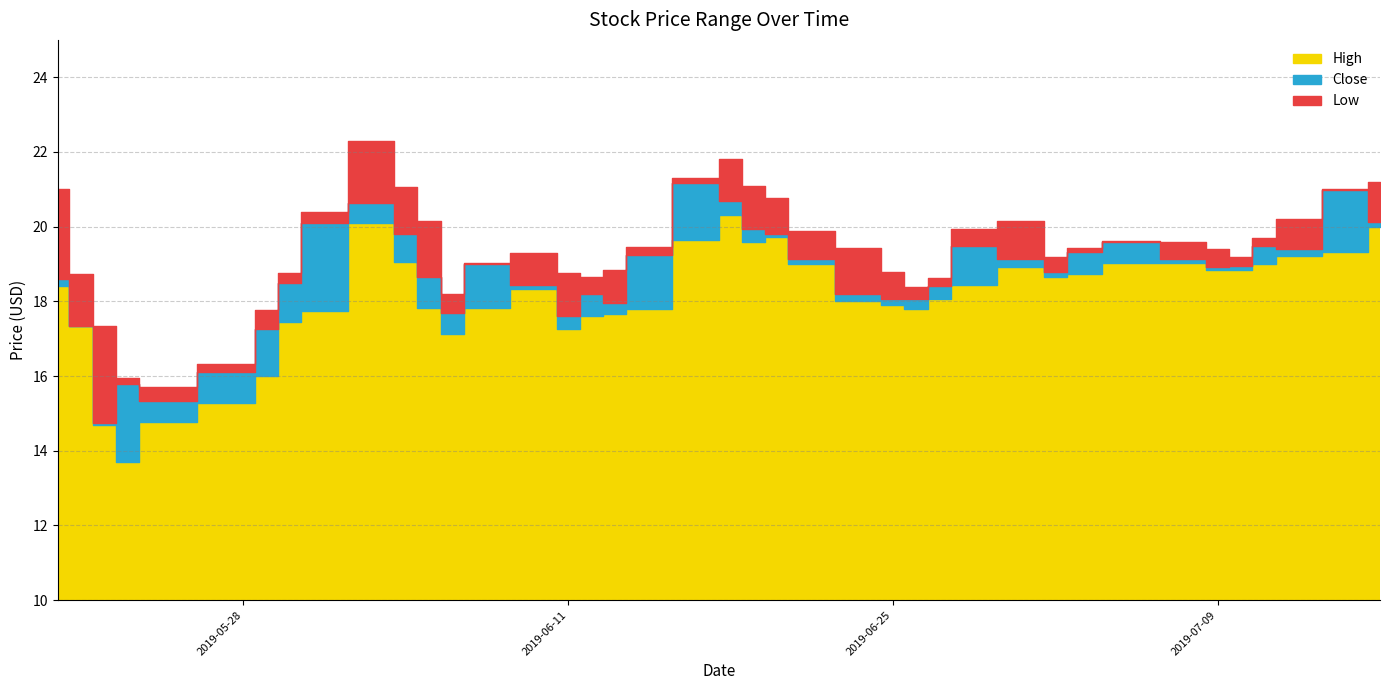

Which series has the largest range (max minus min)?

High